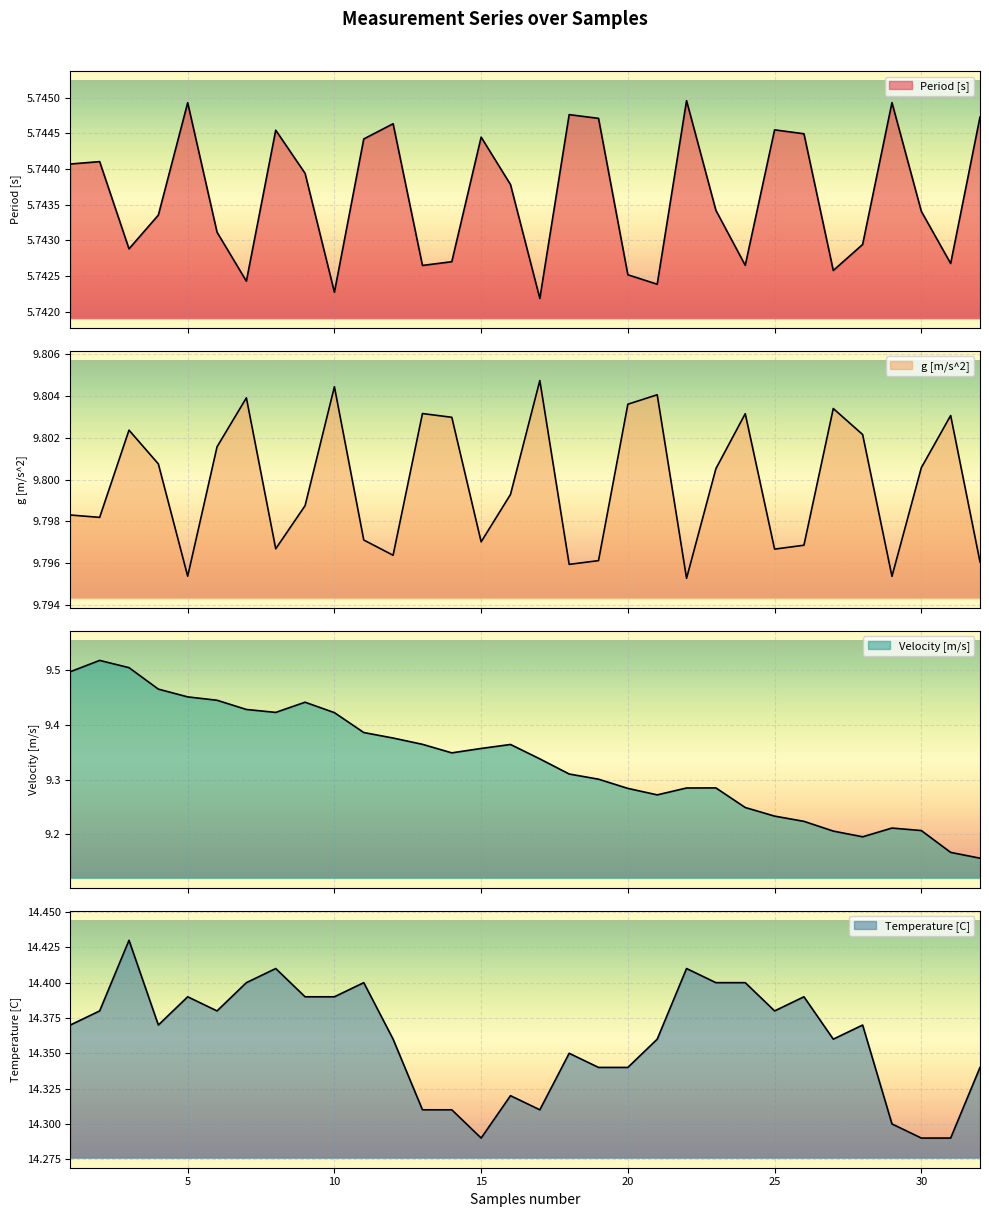

True or false: Period [s] and g [m/s^2] cross at least once.

False